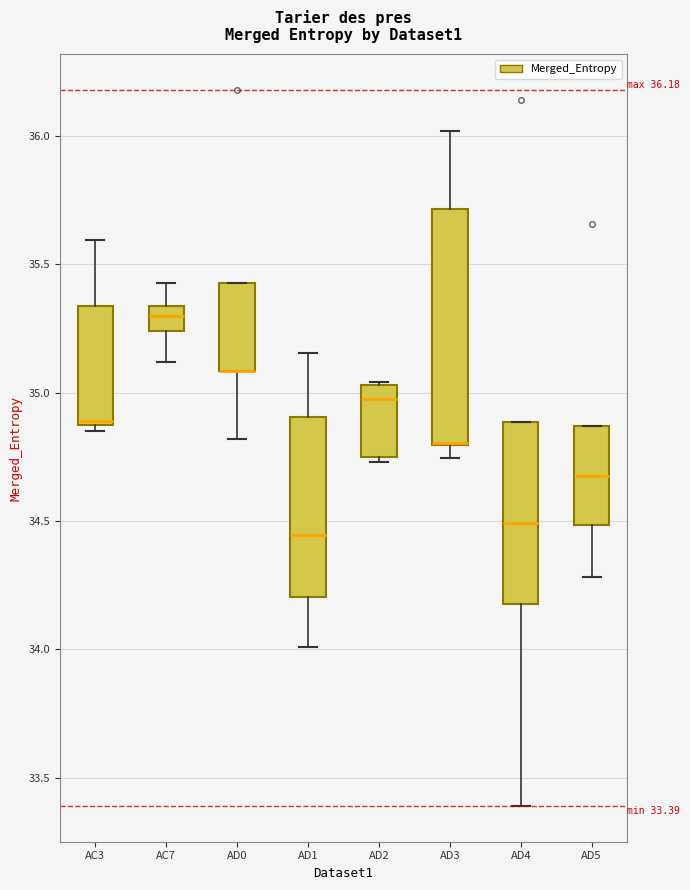

Which box is the tallest, from its lower edge to its upper edge?

AD3